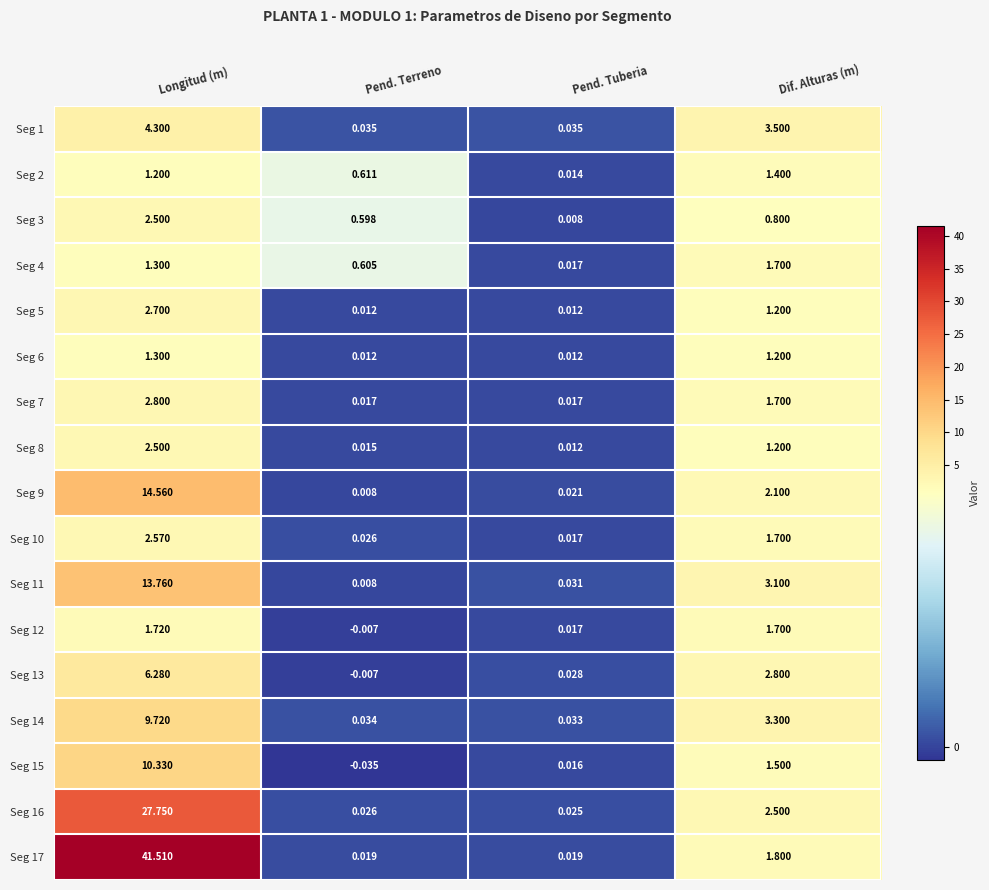

What is the maximum value shown in the chart?

41.5